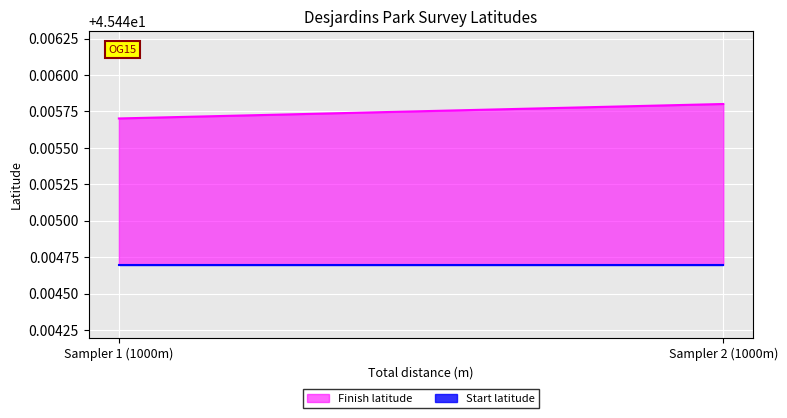

Between 1000 and 1000, which series saw the biggest shift?

Finish latitude